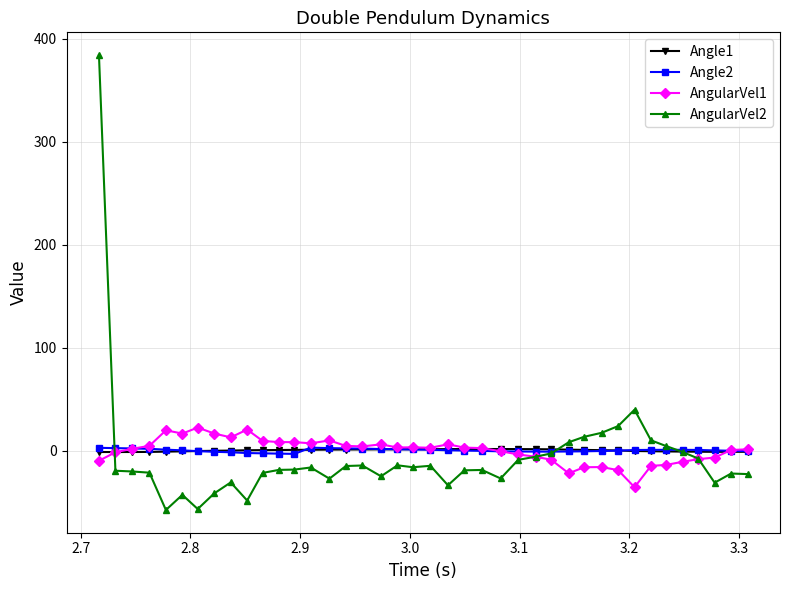

Which series has the largest range (max minus min)?

AngularVel2